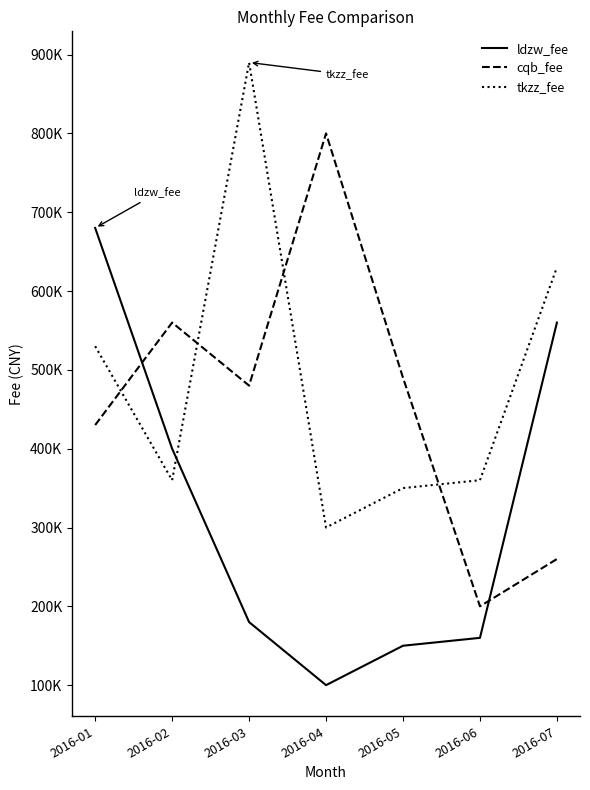

Where is ldzw_fee nearest to the value 390000?

2016-02